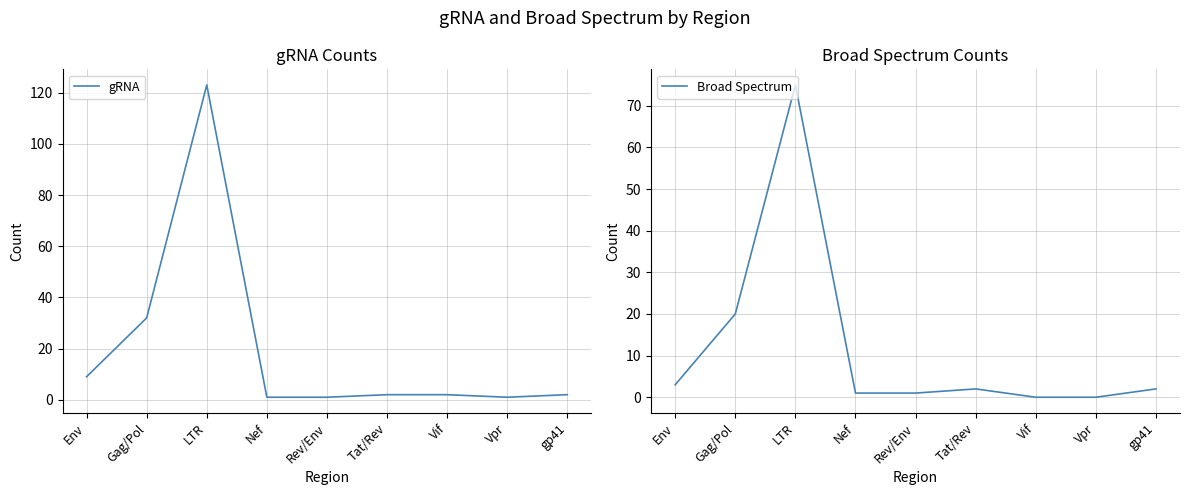

Which series has the widest spread of values?

gRNA